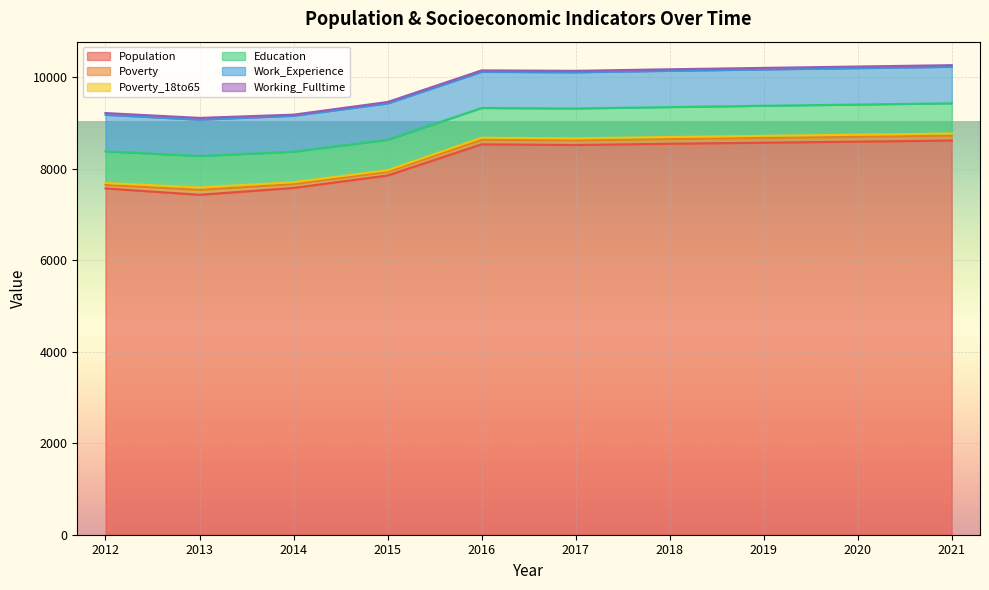

List the labels in order of Poverty_18to65 value, largest first.

2013, 2021, 2020, 2019, 2017, 2018, 2016, 2012, 2014, 2015